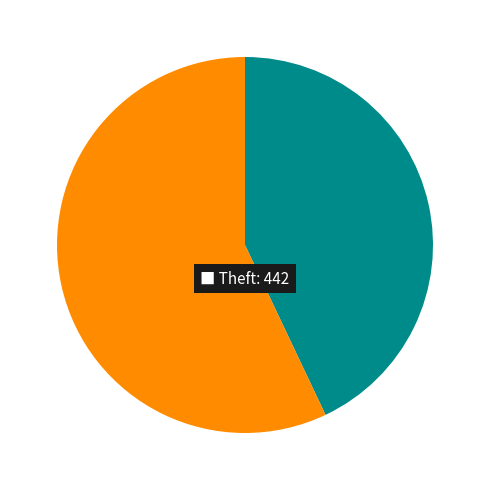

Is there any slice that represents more than half of the pie?

Yes